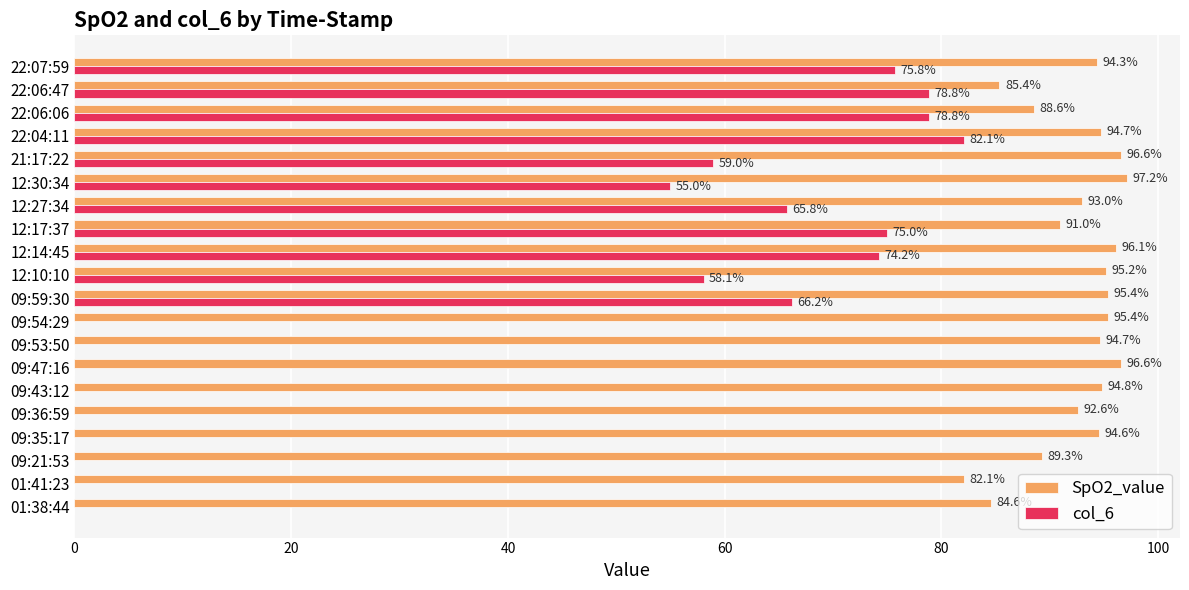

Which series has the largest total across all categories?

SpO2_value